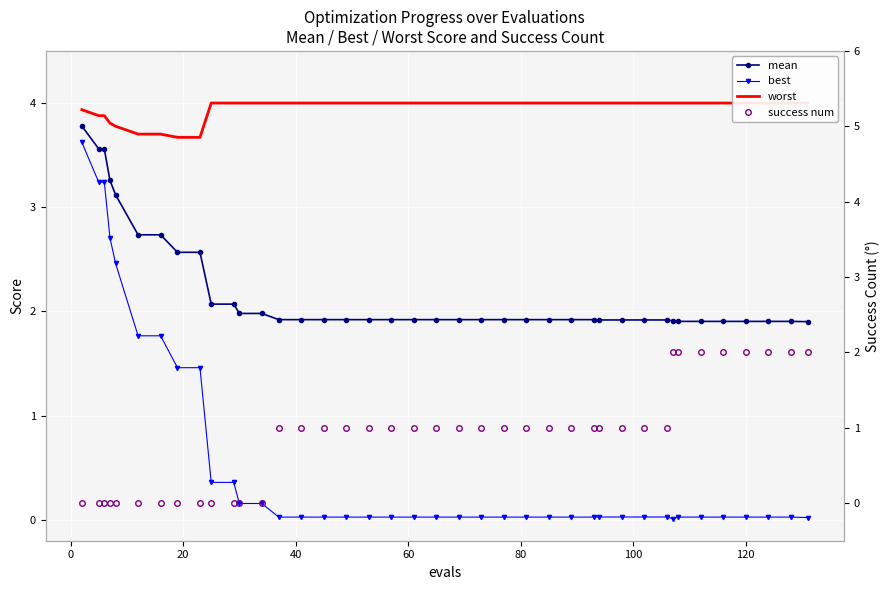

List the series in order of their peak value, highest first.

worst, mean, best, success num